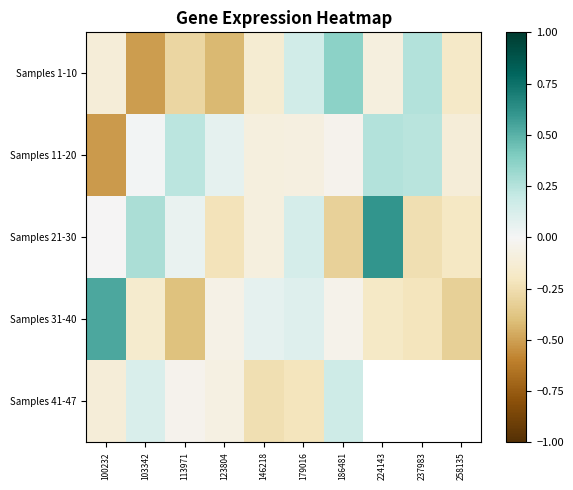

Which label corresponds to the smallest value in the chart?

100232